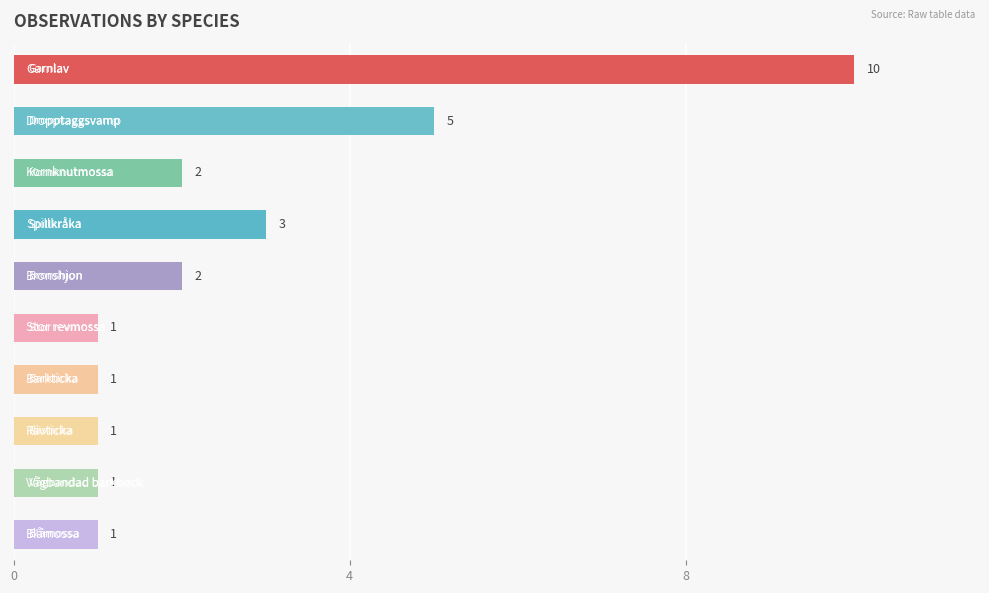

What is the average value?

3